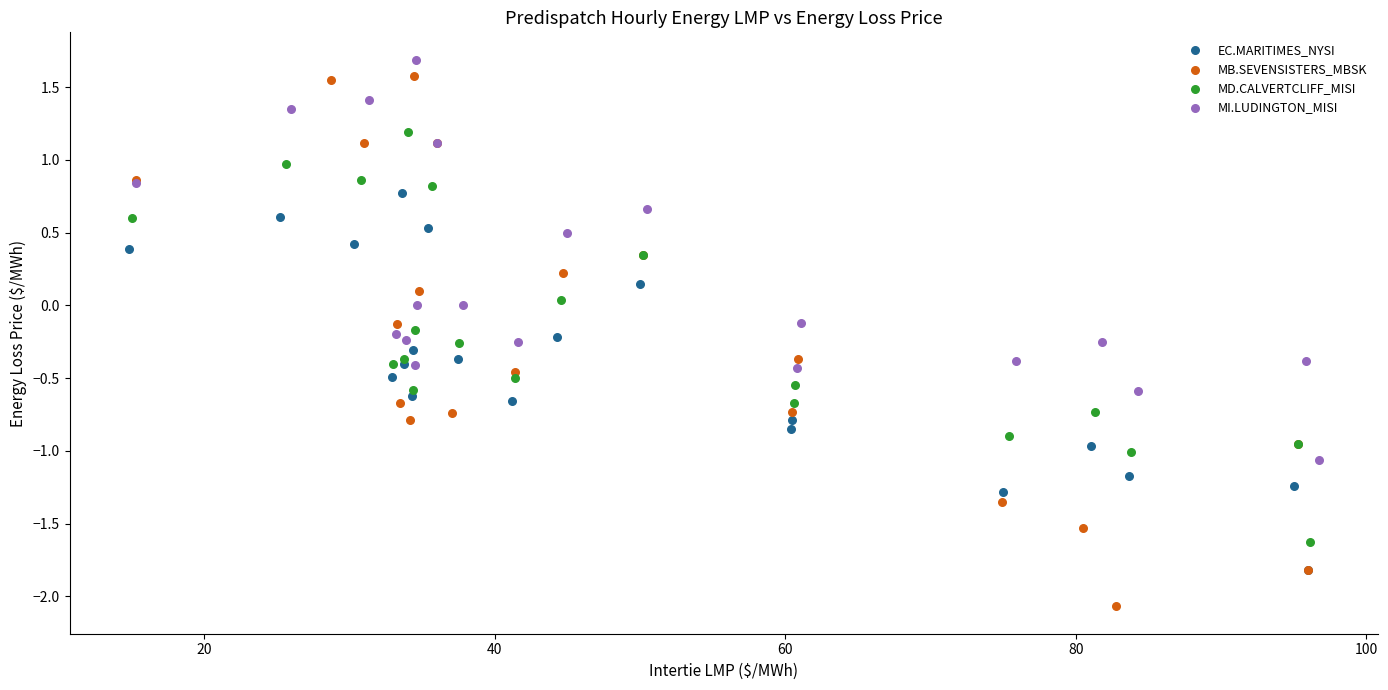

Which series contains the lowest Y value?

MB.SEVENSISTERS_MBSK